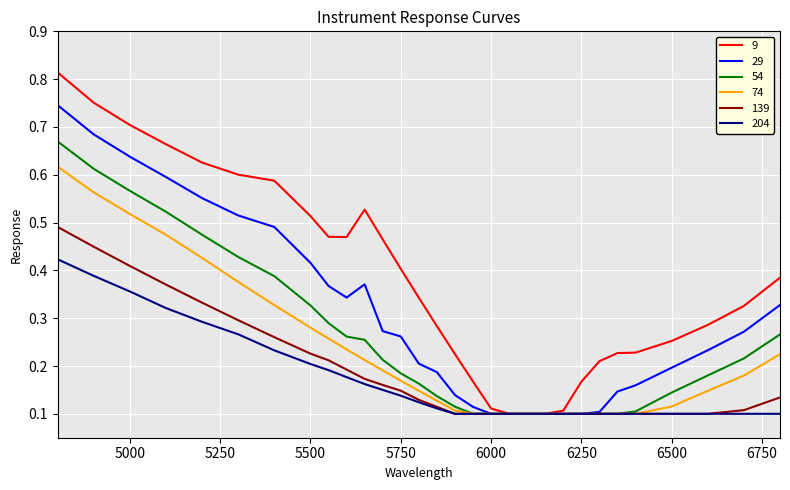

Which series has the widest spread of values?

9